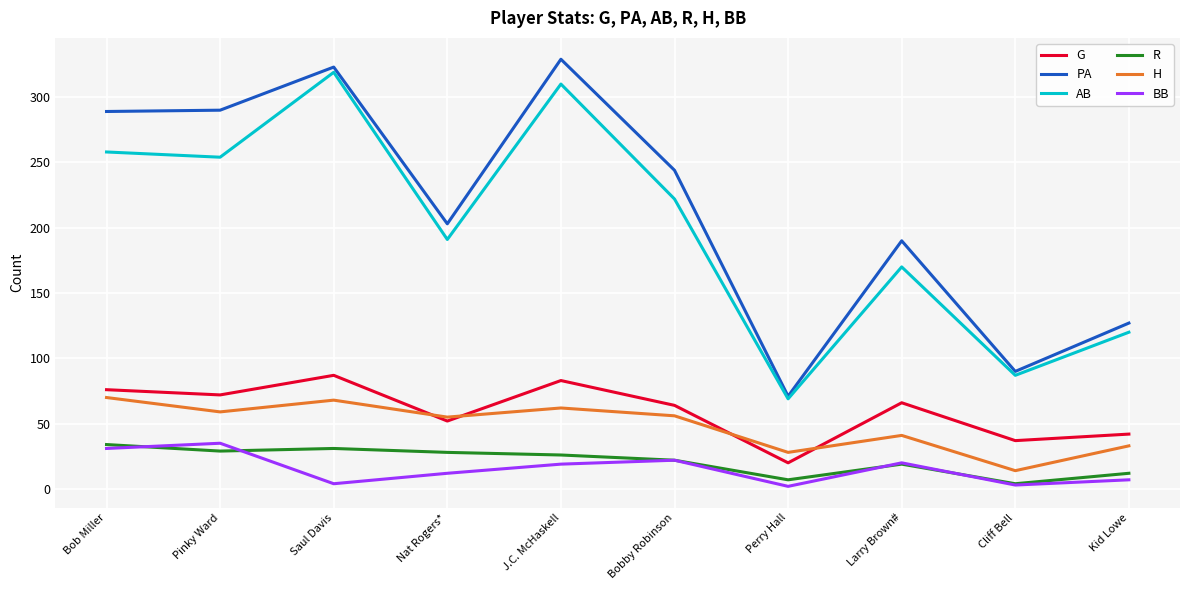

At which category does the chart reach its peak across all series?

J.C. McHaskell